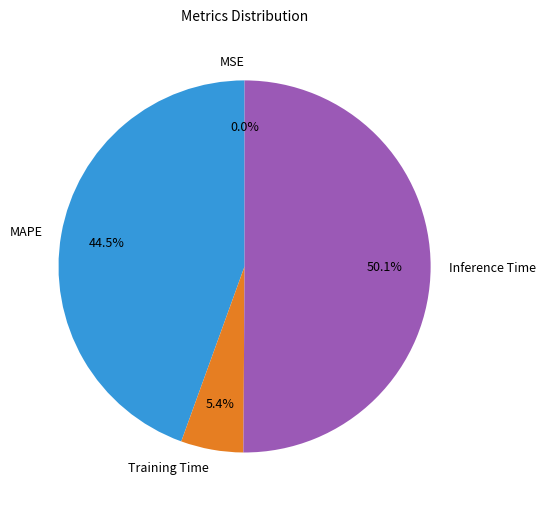

To the nearest percent, what is the combined percentage of Training Time and MAPE?

50%